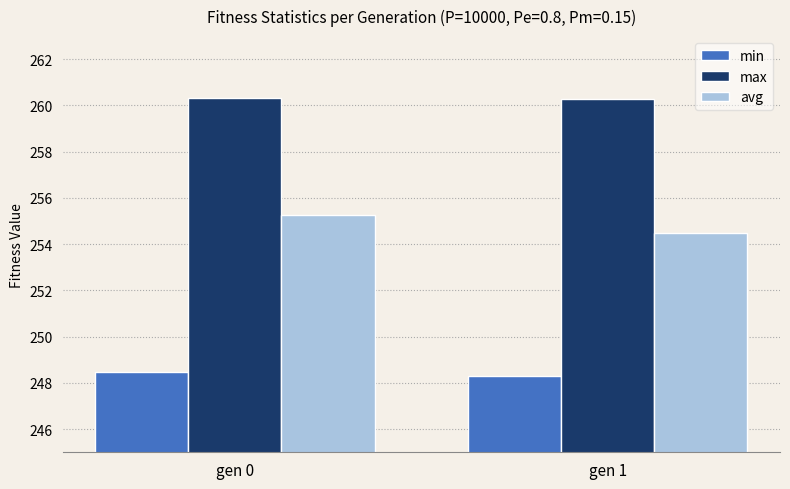

What is the average value of the avg series?

254.9